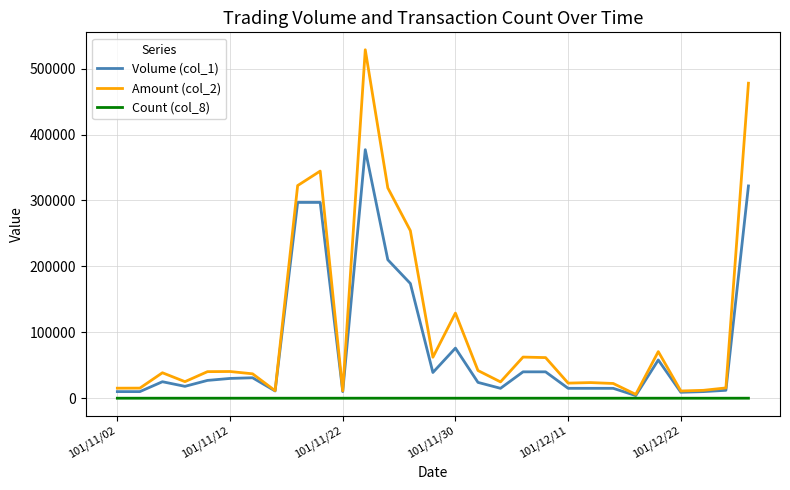

Rank the series by their average value, from lowest to highest.

Count (col_8), Volume (col_1), Amount (col_2)